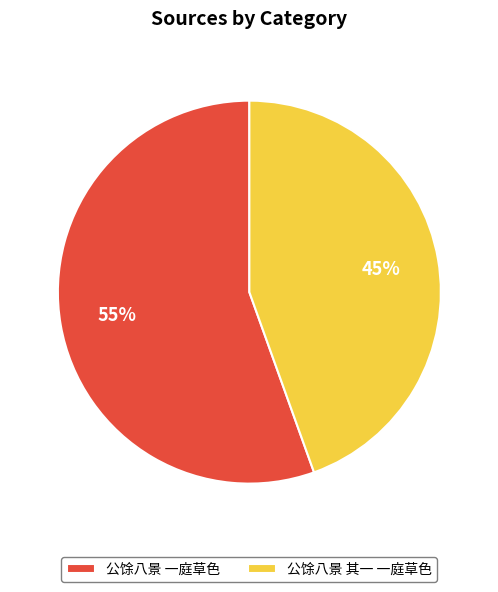

Rank the categories by value from lowest to highest.

公馀八景 其一 一庭草色, 公馀八景 一庭草色